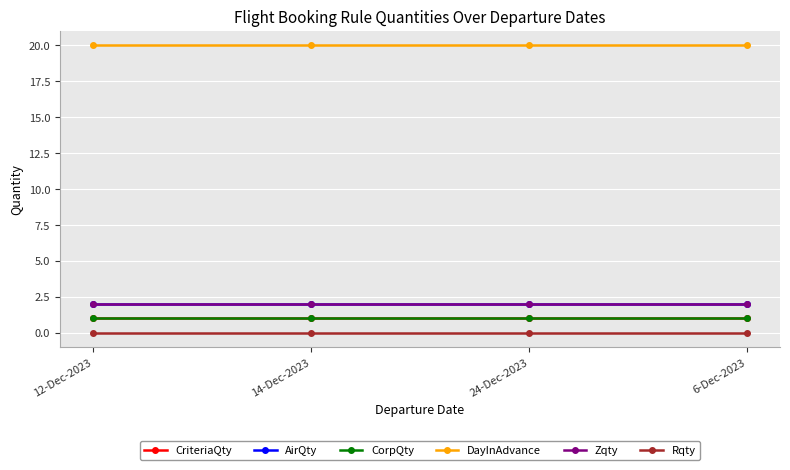

At how many categories does at least one series exceed 17?

4